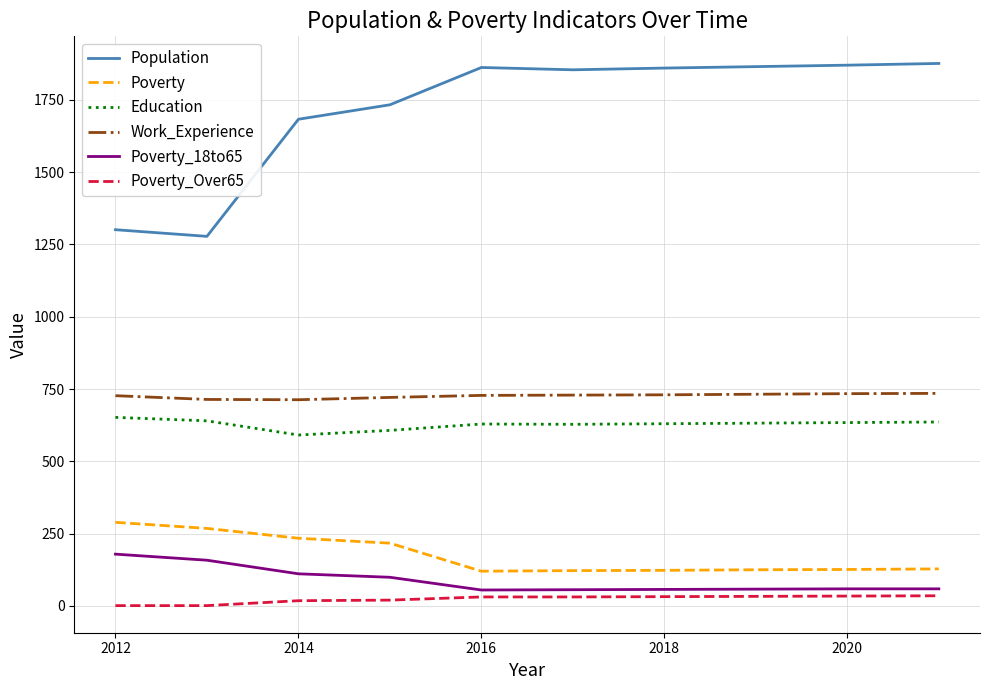

Which series has the largest range (max minus min)?

Population